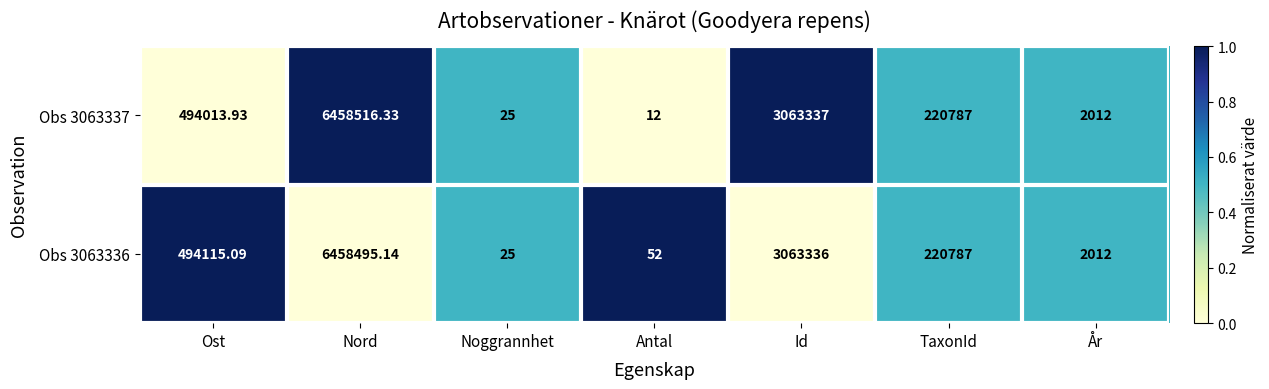

How many series are shown in this chart?

2